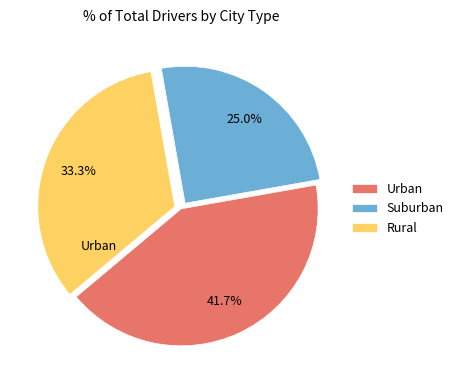

Count the number of slices in the pie.

3